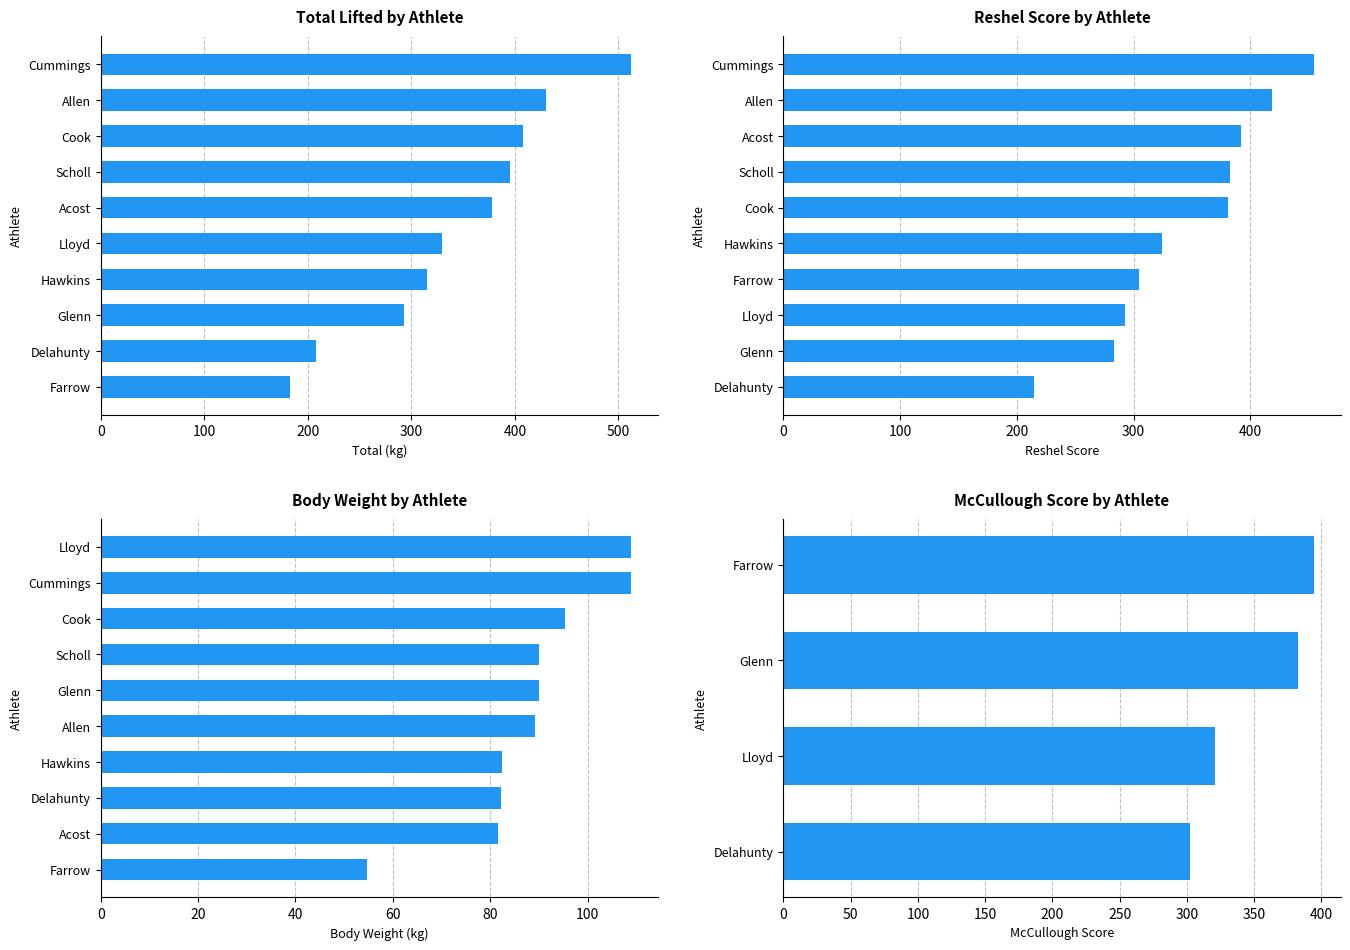

Reading left to right, what are all the values shown in this chart?

Total: 182.5	315.0	207.5	377.5	292.5	430.0	395.0	407.5	512.5	330.0
BW: 54.6	82.5	82.2	81.7	90.0	89.3	90.0	95.4	109.0	109.0
Reshel: 304.2	324.1	214.6	392.2	283.4	418.8	382.8	381.0	454.6	292.7
McCullough: 394.6	0.0	302.5	0.0	382.6	0.0	0.0	0.0	0.0	320.8